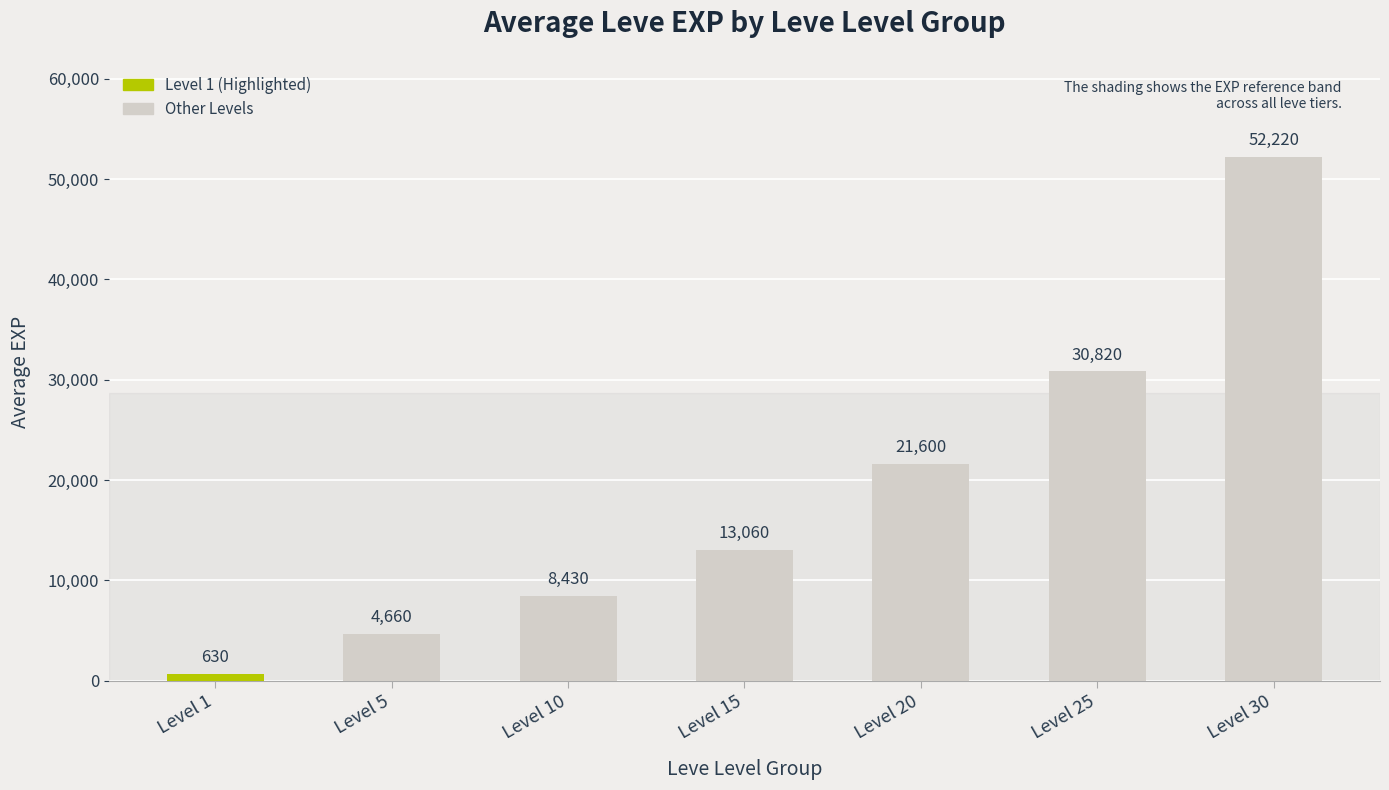

What is the value of the 6th bar from the left?

30820